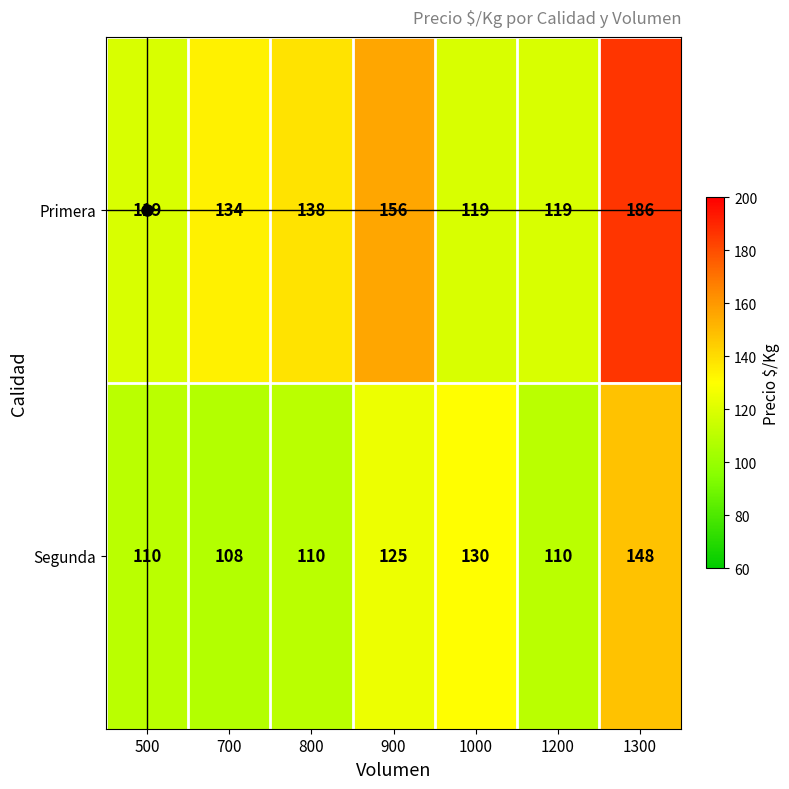

The value of Primera at 900 is 156. True or false?

True